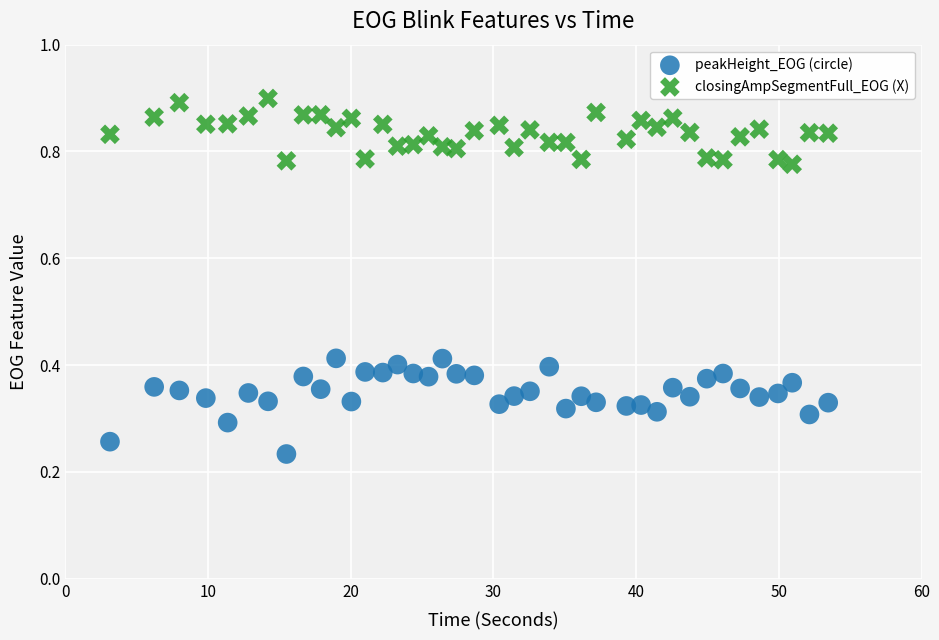

Which series reaches the minimum Y coordinate?

peakHeight_EOG (circle)